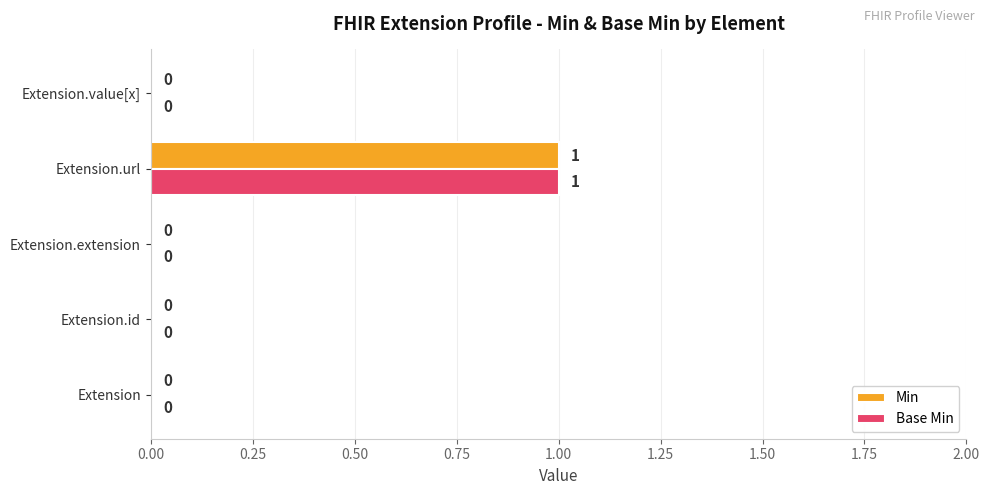

Which category has the highest value in the Base Min series?

Extension.url